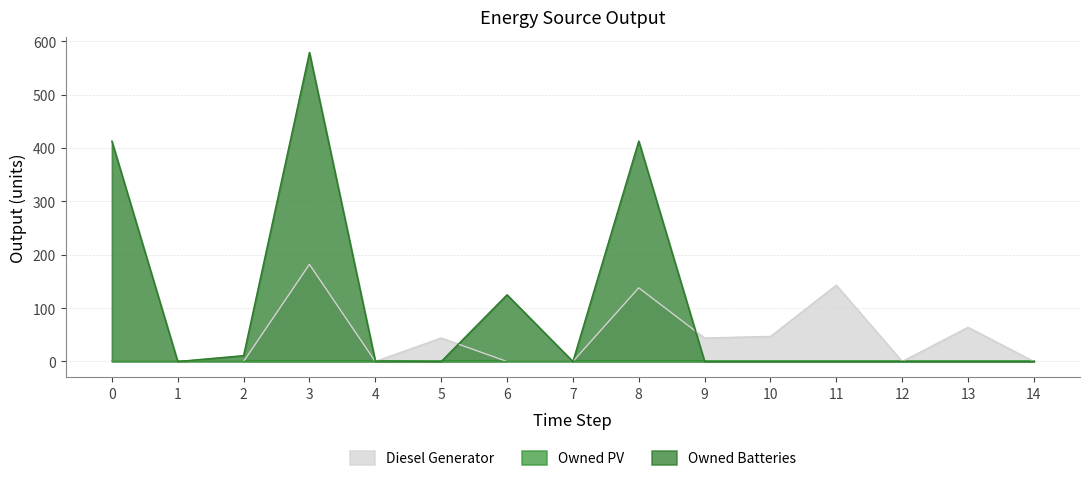

At which category does Owned Batteries reach its first local valley?

1